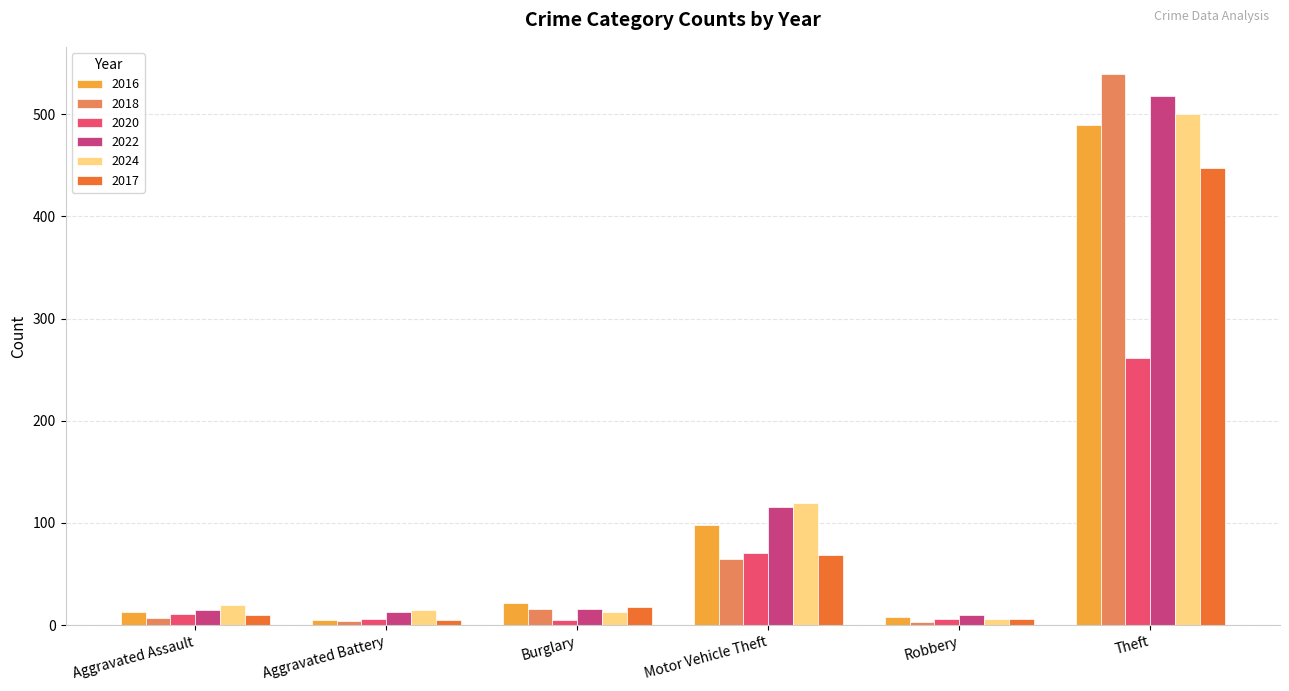

Which label corresponds to the largest value in the chart?

Theft